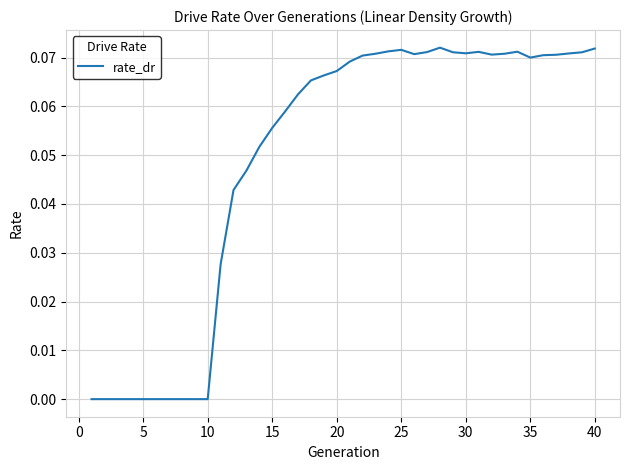

True or false: the data has more than 1 interior local peaks.

True